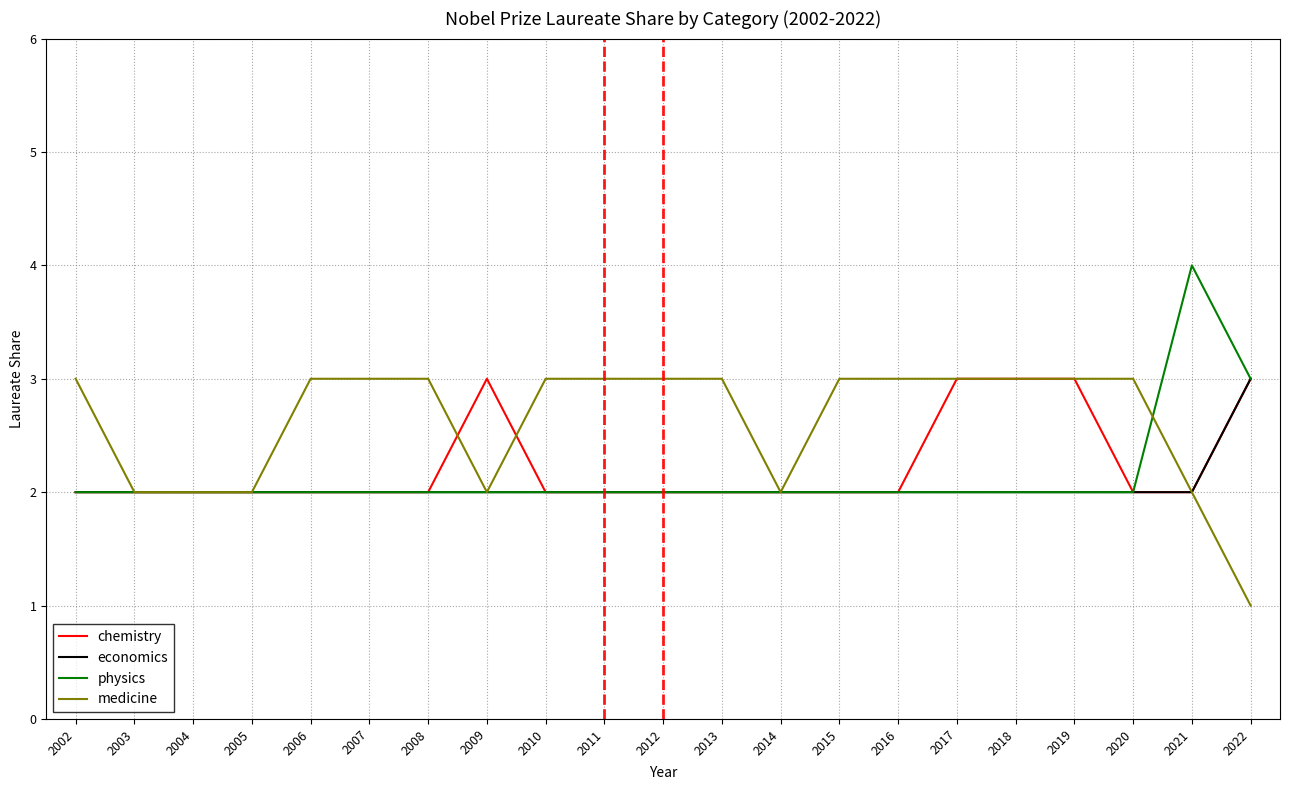

Is it true that economics equals 3 at 2005?

False